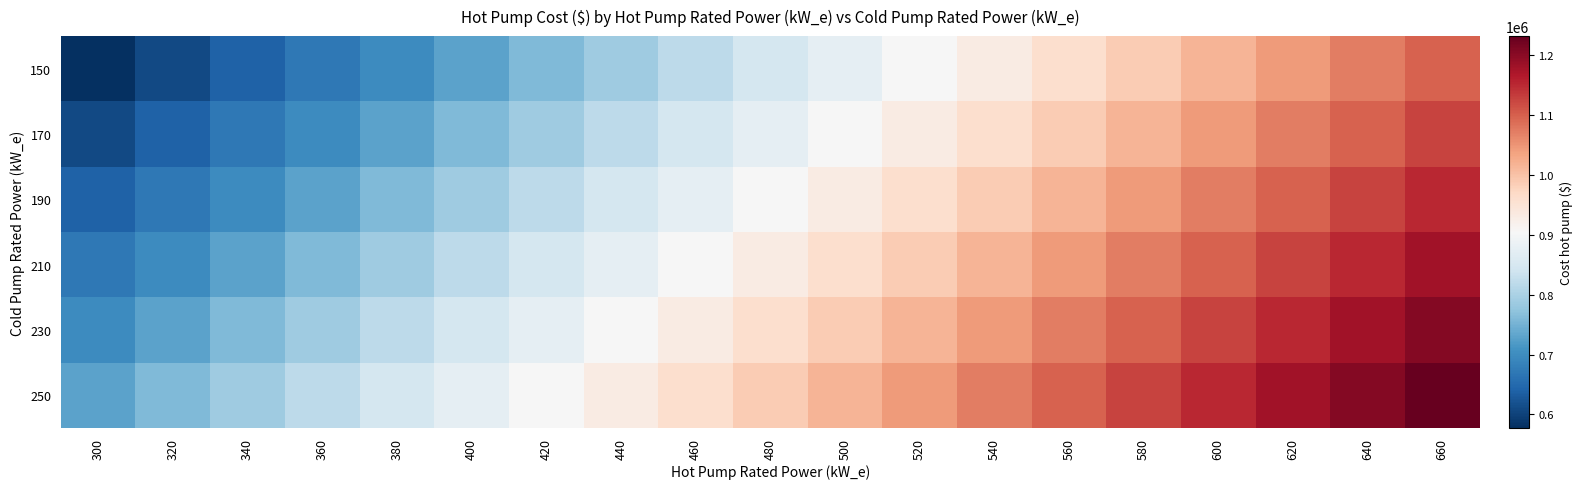

At 600, list the series in order from largest to smallest.

250, 230, 210, 190, 170, 150